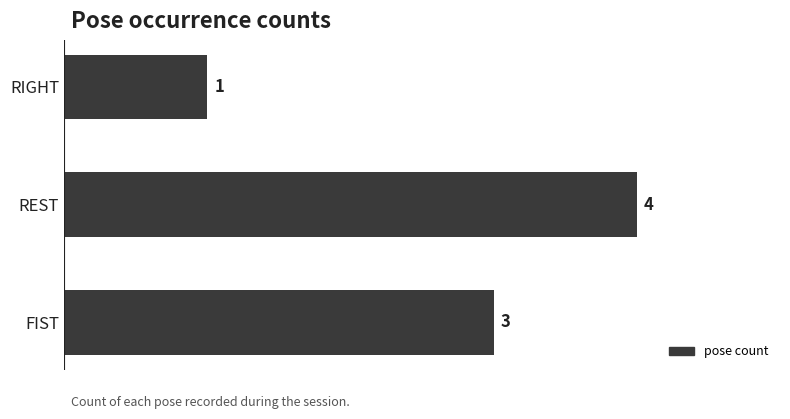

What is the average value?

3